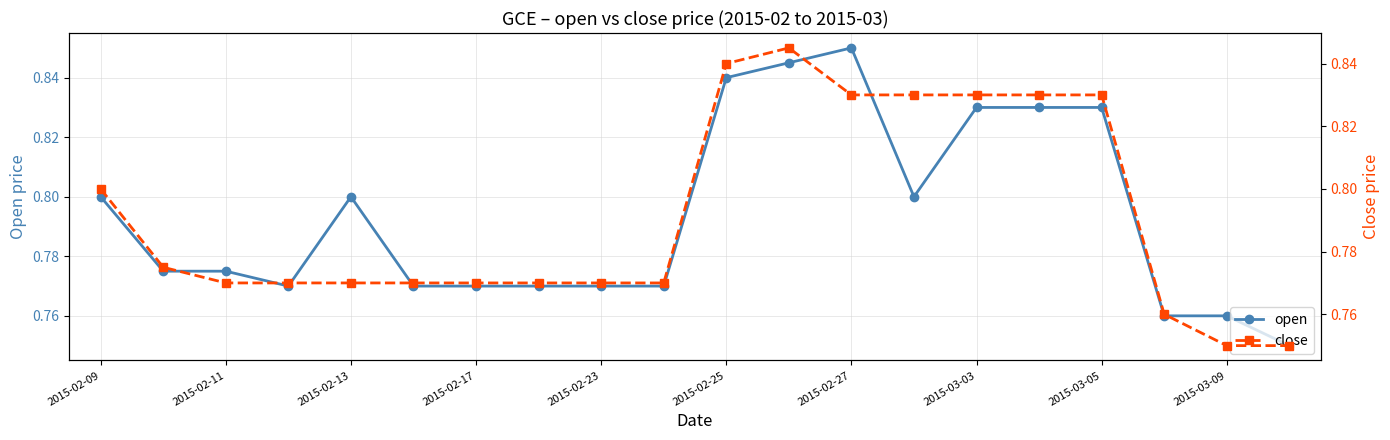

True or false: open has more than 1 interior local peaks.

True